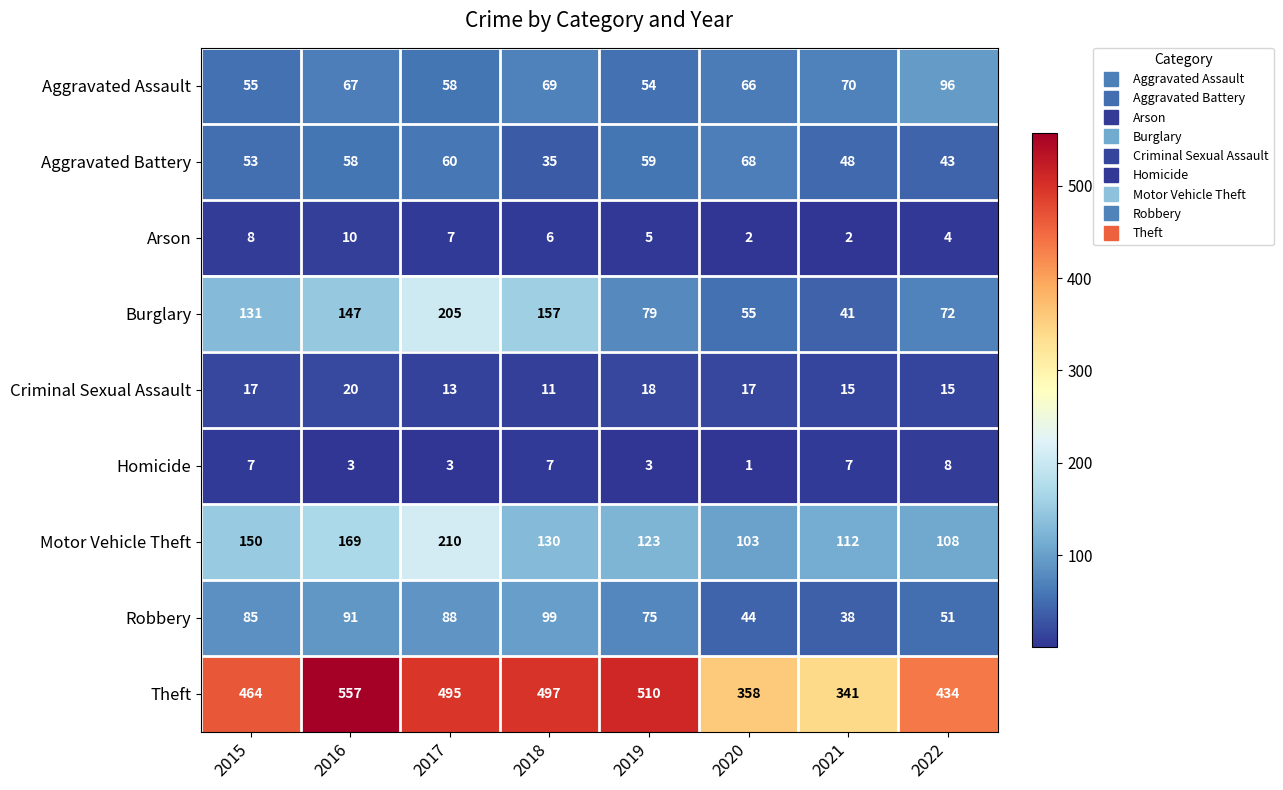

The value of Motor Vehicle Theft at 2017 is 210. True or false?

True